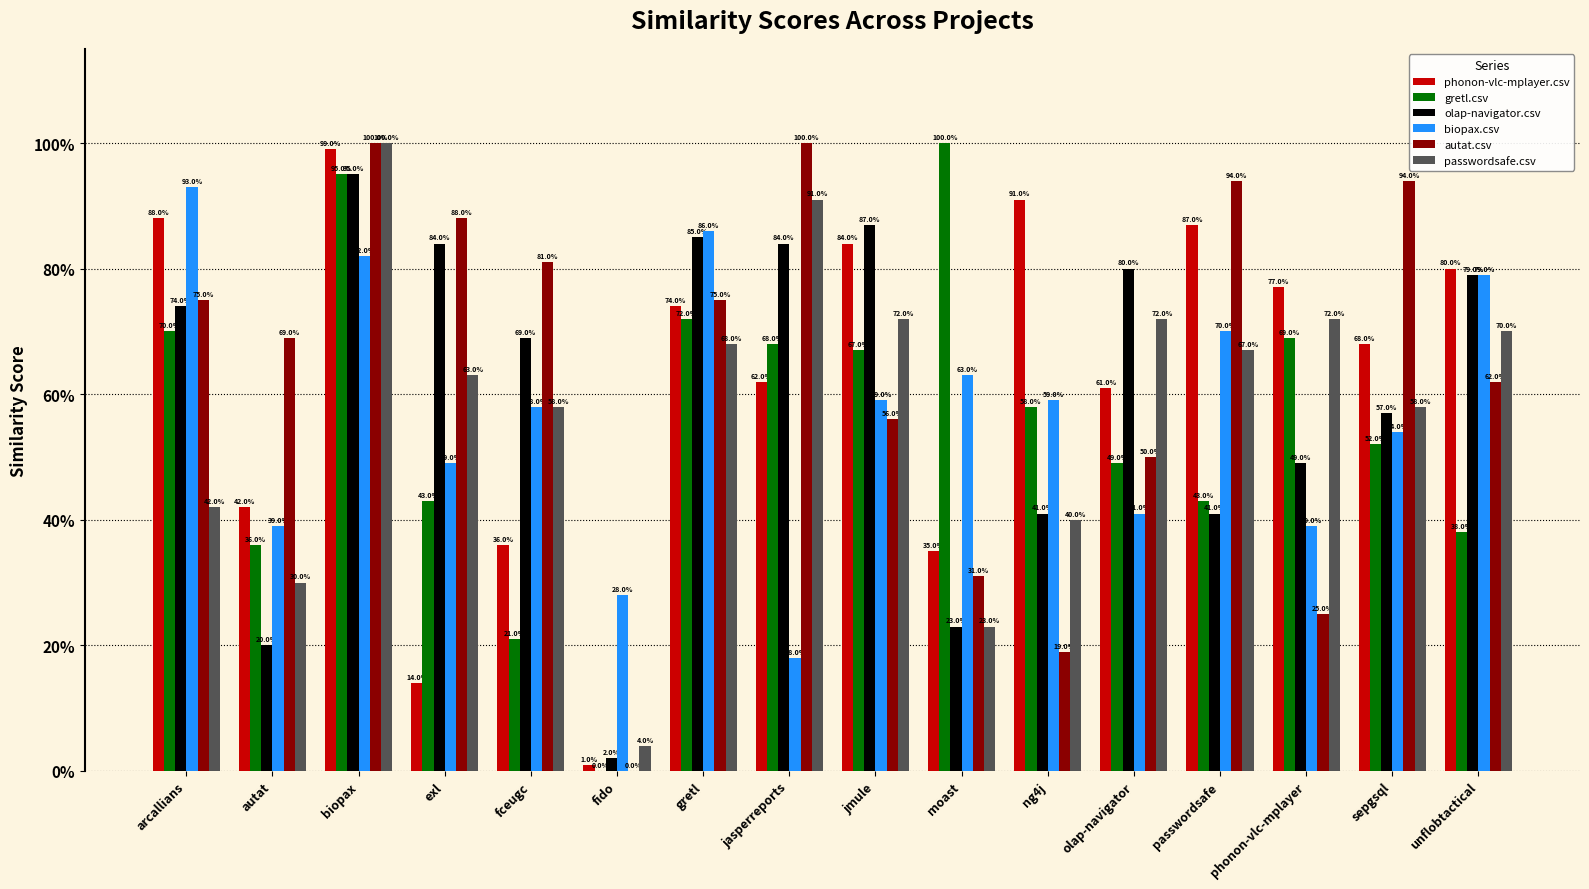

What are all the series names shown in the legend?

phonon-vlc-mplayer.csv, gretl.csv, olap-navigator.csv, biopax.csv, autat.csv, passwordsafe.csv